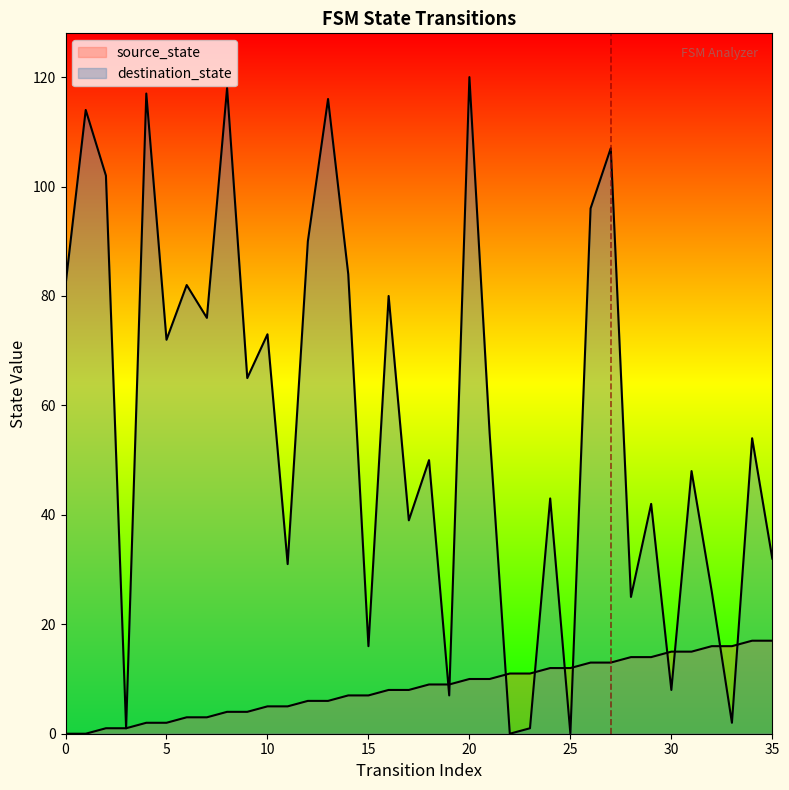

What is the value of the destination_state point at the 18th from the left?

39